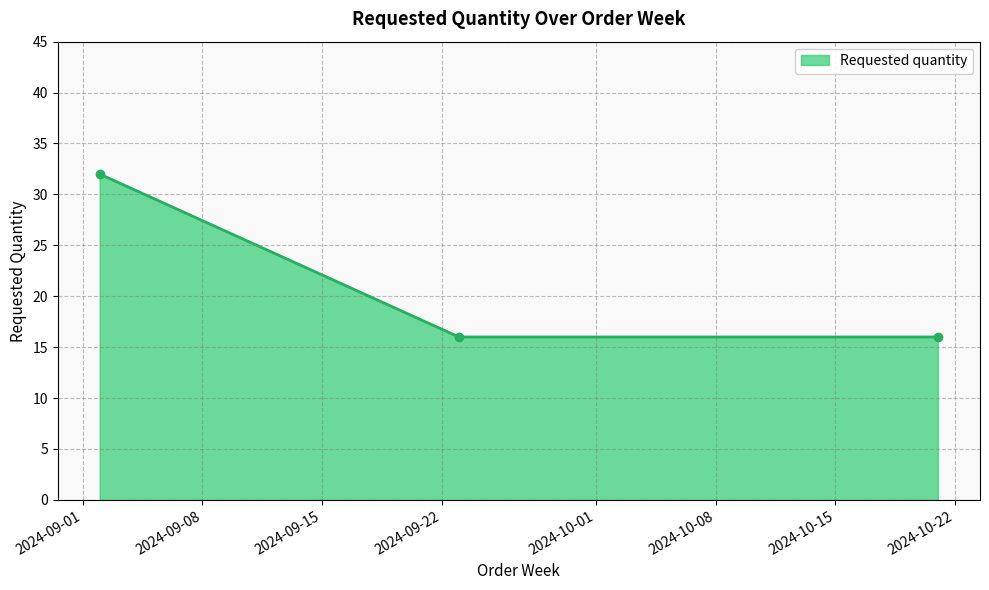

What is the value of the 1st point from the left?

32